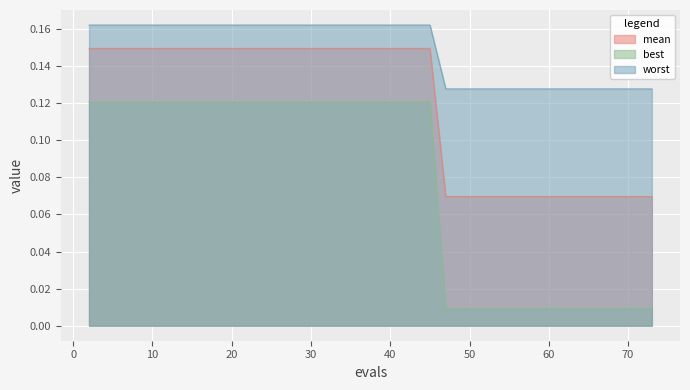

At which label does mean reach its peak?

2